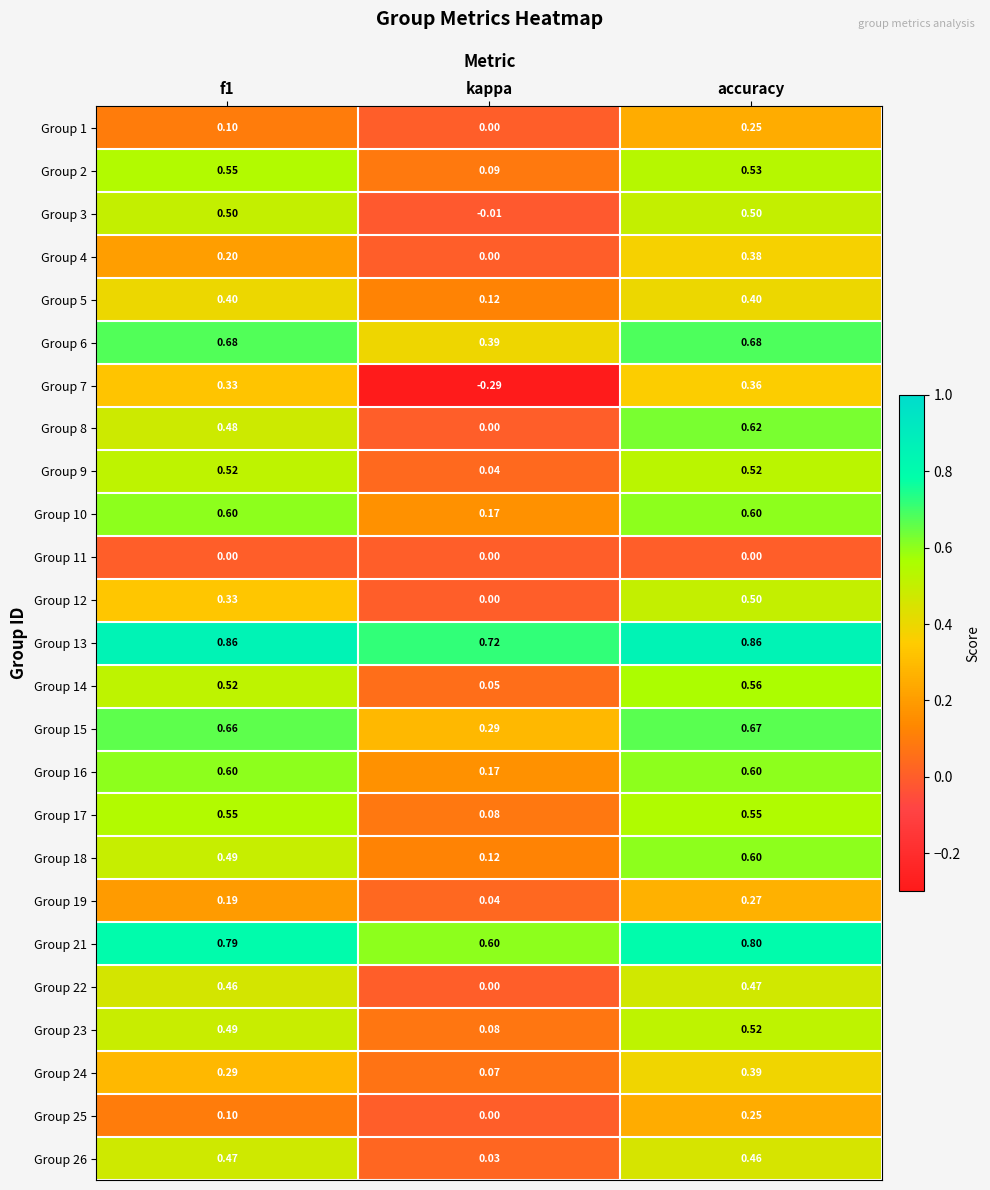

Between f1 and accuracy, which series saw the biggest shift?

Group 4